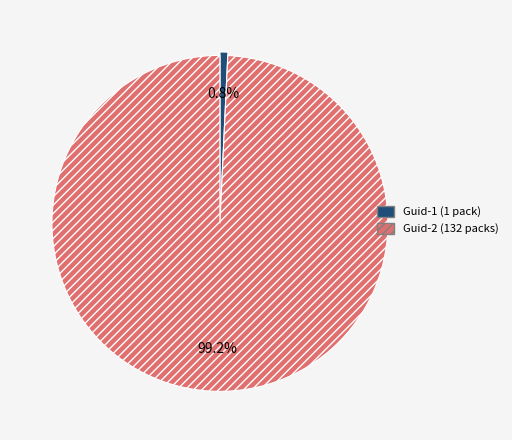

Between Guid-1 (1 pack) and Guid-2 (132 packs), which is larger?

Guid-2 (132 packs)